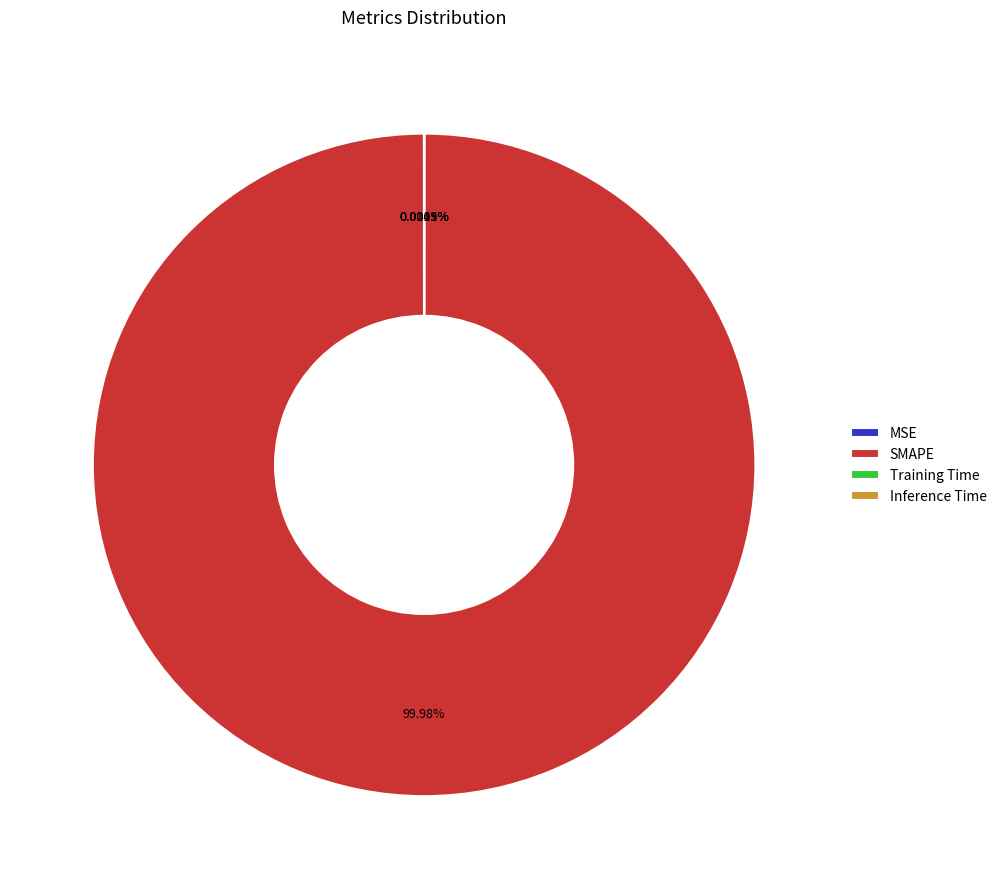

What is the largest slice in the pie chart?

SMAPE